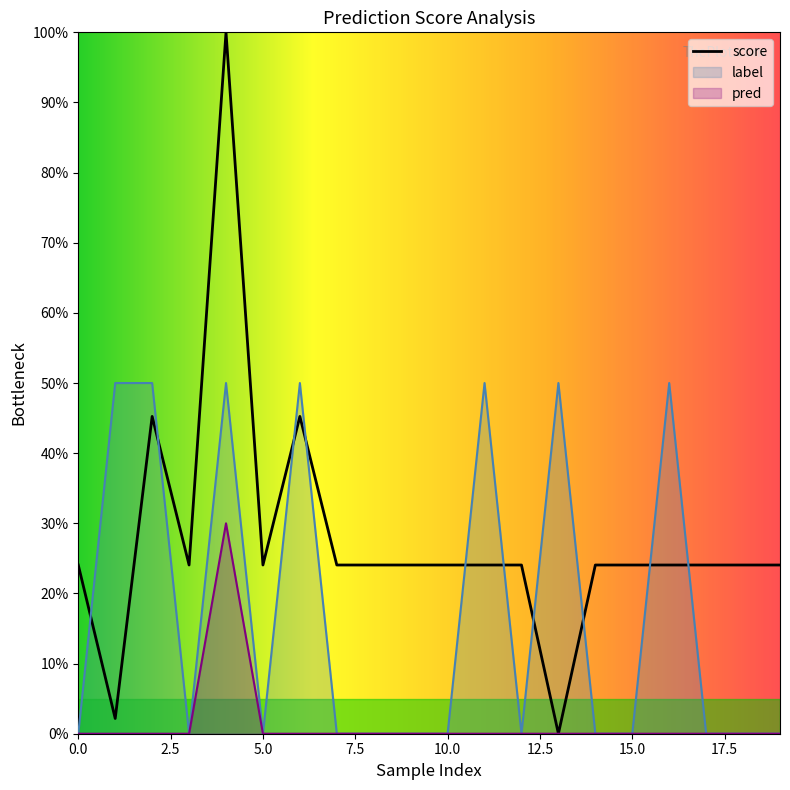

At which category is the sum across all series the highest?

4